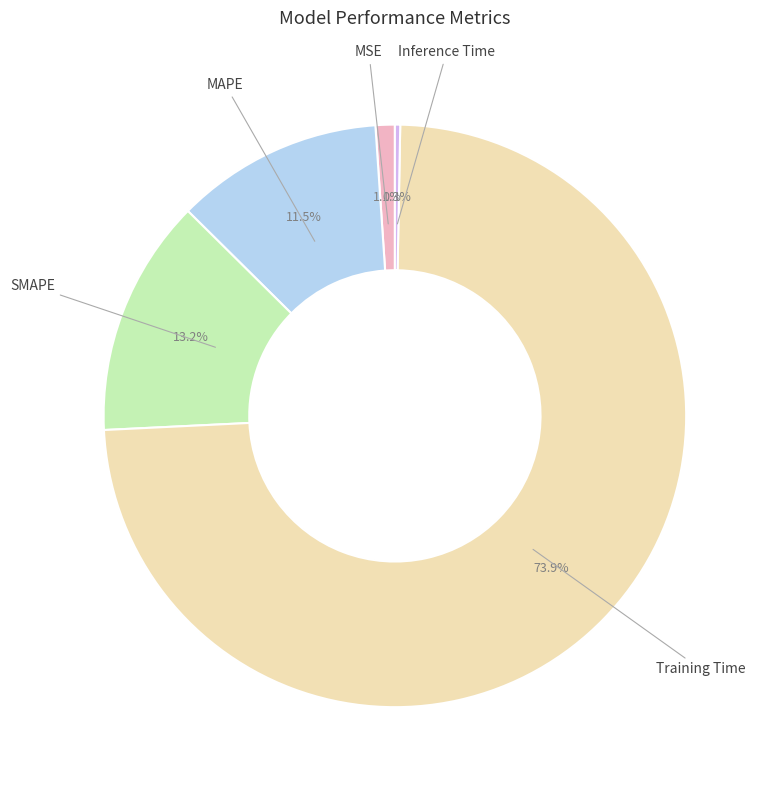

Is it true that MAPE is 23% of the pie?

False